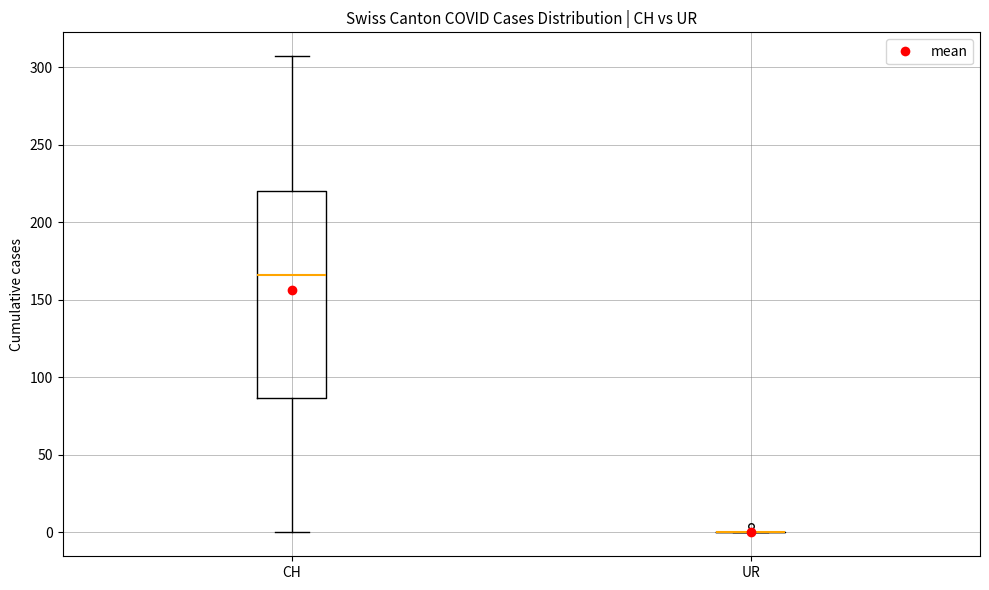

Reading left to right, transcribe this box plot: for each box, give where its median line is, the range the box spans, and where its two whiskers end, as read against the y-axis. The values are not printed on the chart, so give them approximately, as read against the axis.

CH: median 165, box 85 to 220, whiskers 0 to 305
UR: box collapsed to a line at 0, whiskers 0 to 0